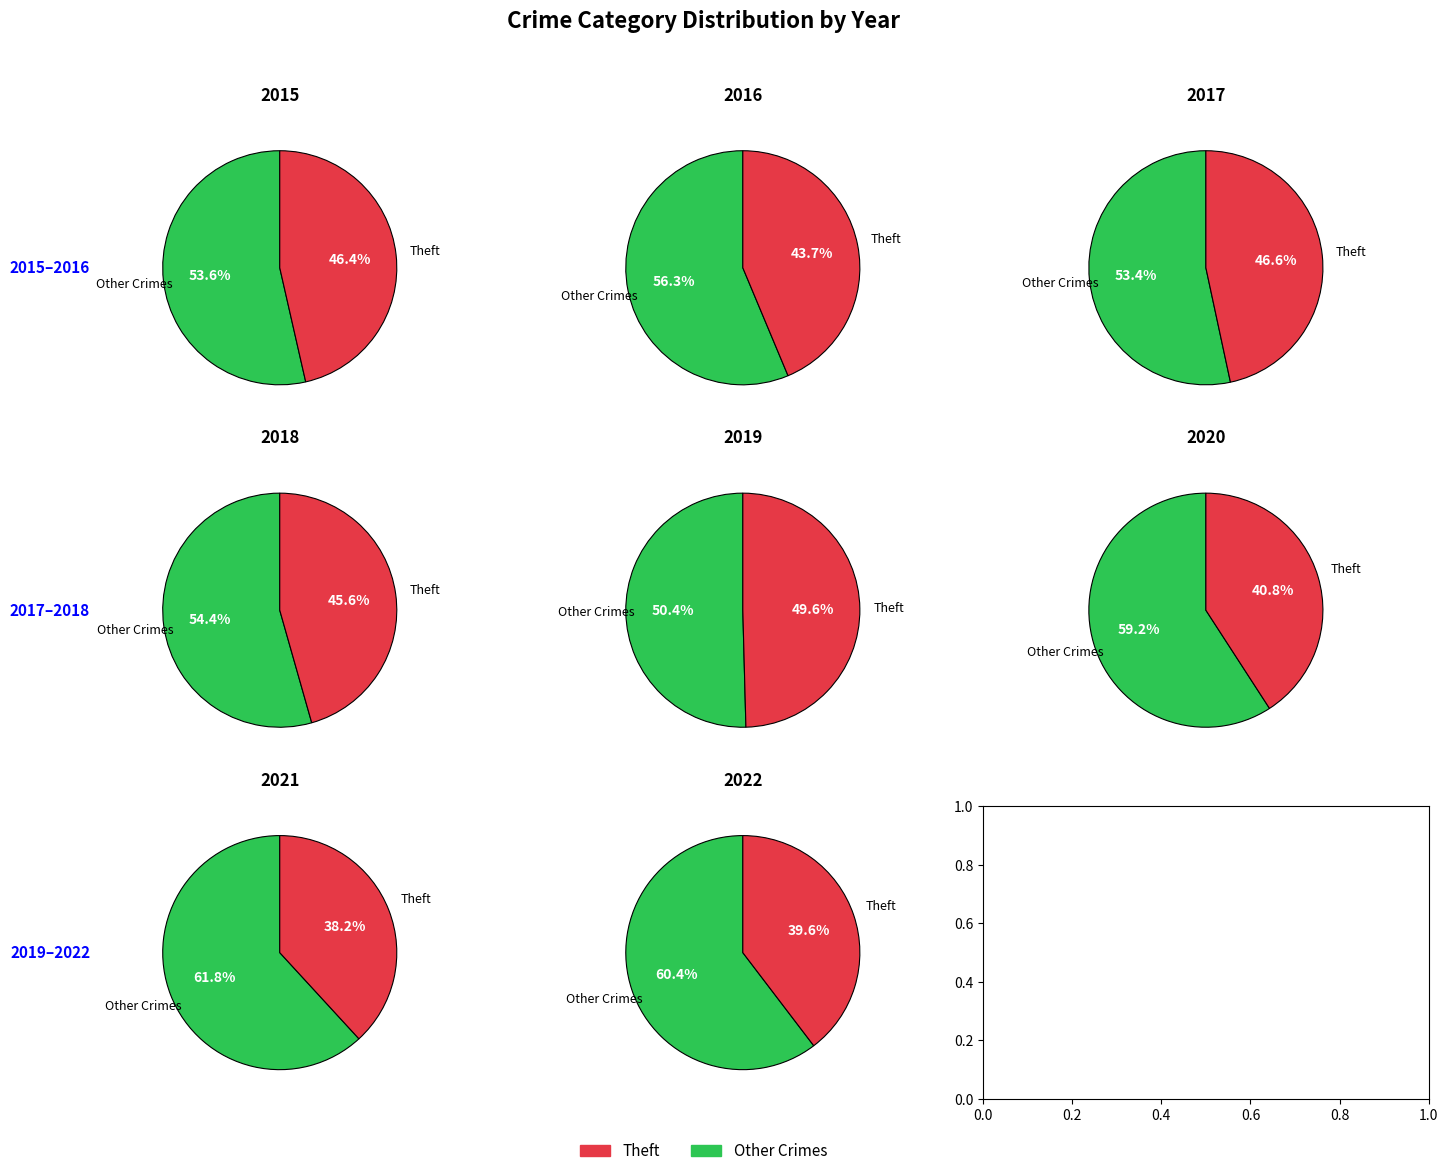

Does Homicide account for over 50% of the chart?

No